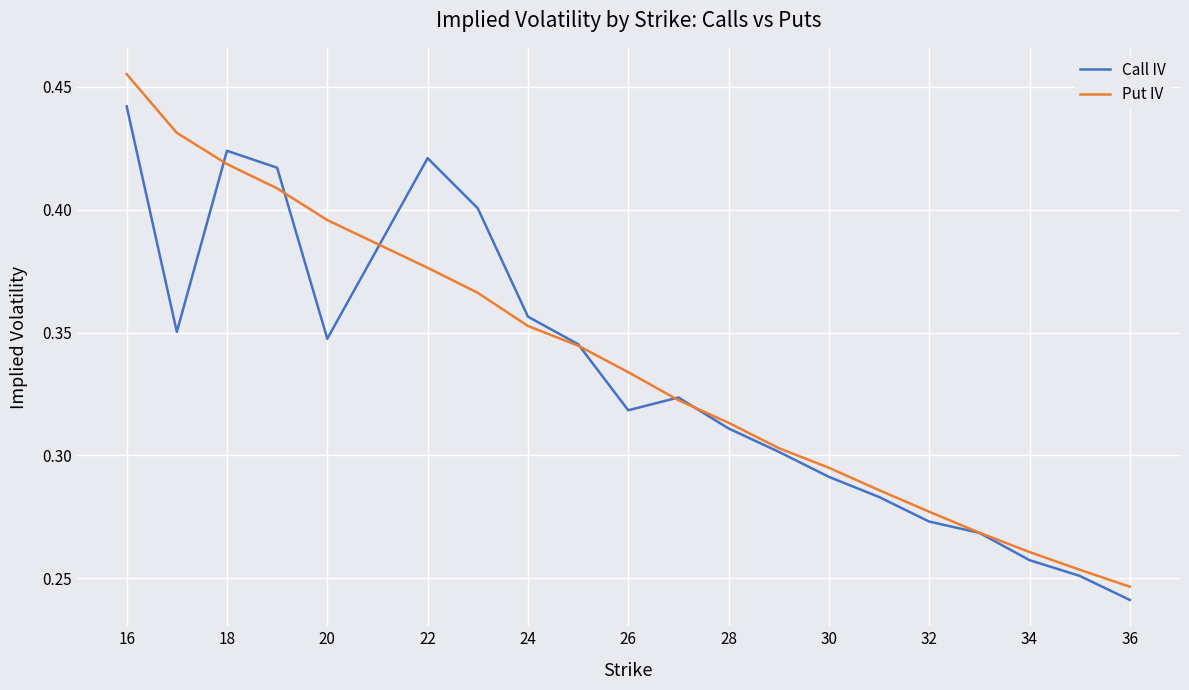

Rank the series by their maximum value, from highest to lowest.

Put IV, Call IV